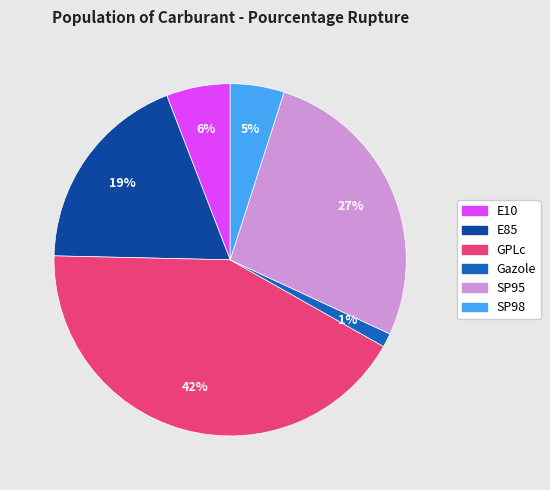

Which category has the biggest portion of the pie?

GPLc